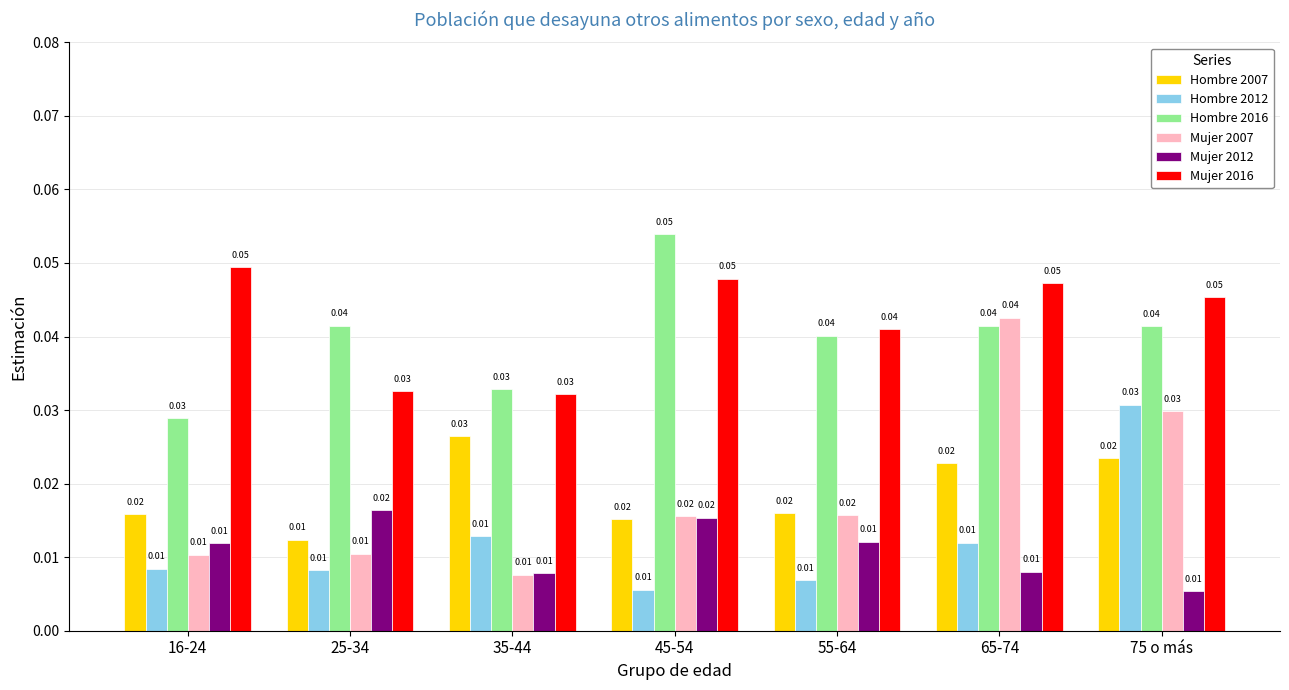

What is the sum of all Mujer 2016 values?

0.3